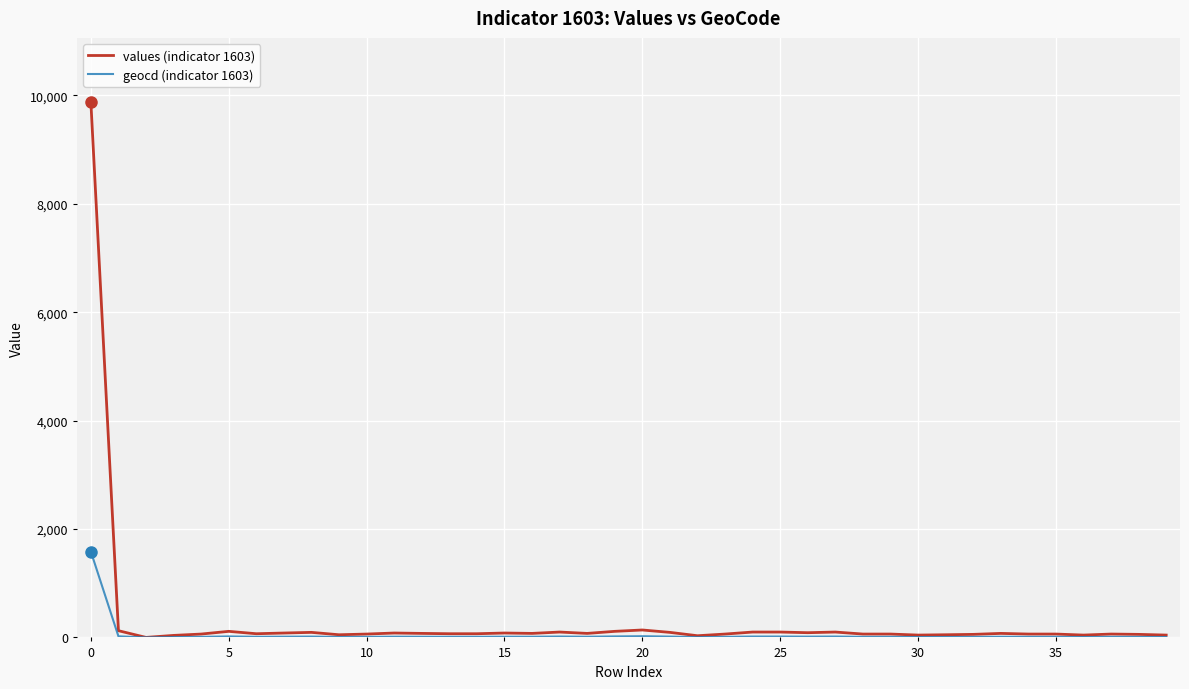

Rank the series by their maximum value, from highest to lowest.

values (indicator 1603), geocd (indicator 1603)